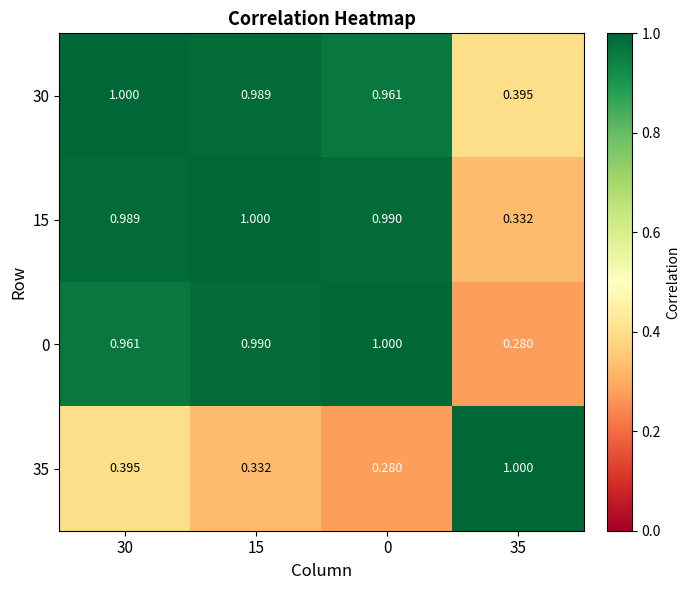

What is the greatest value displayed?

1.0